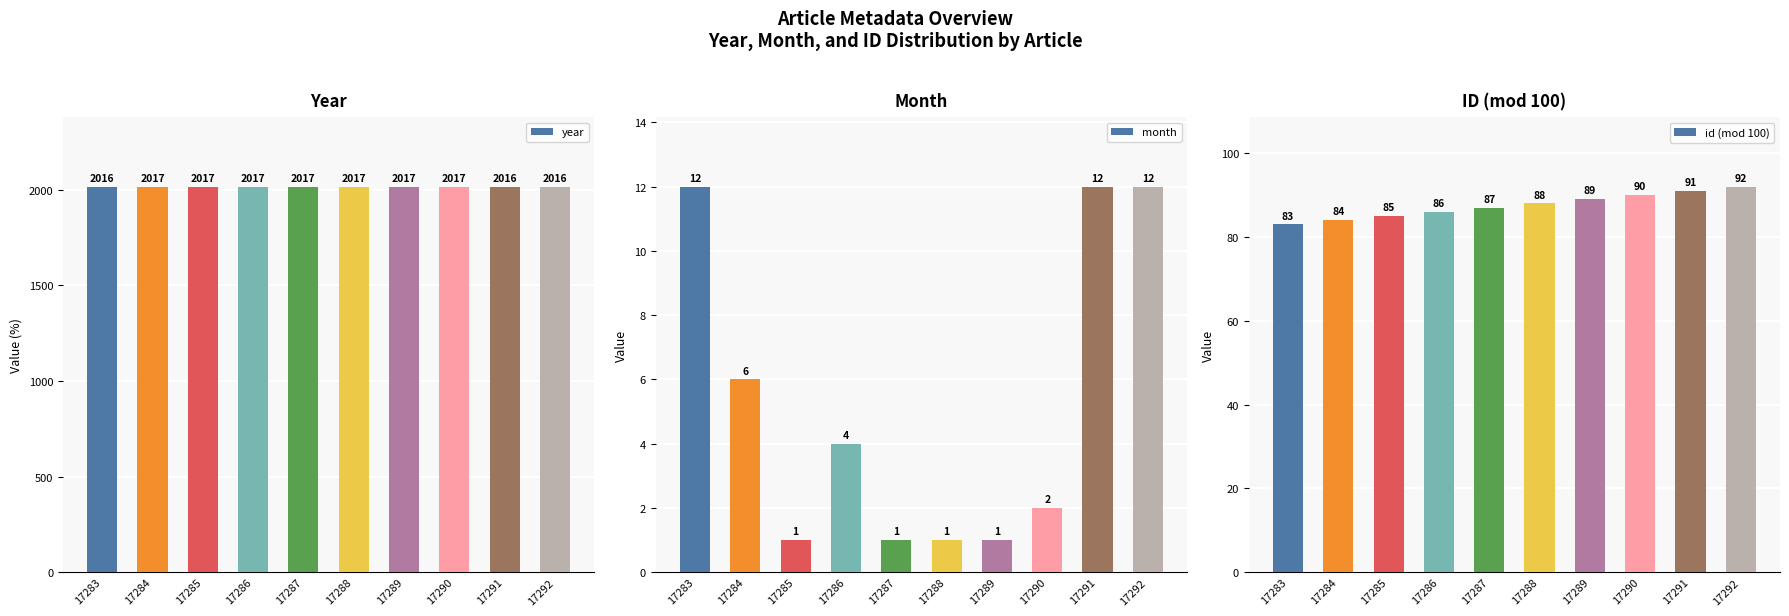

True or false: month has a value of 10 at 17284.

False